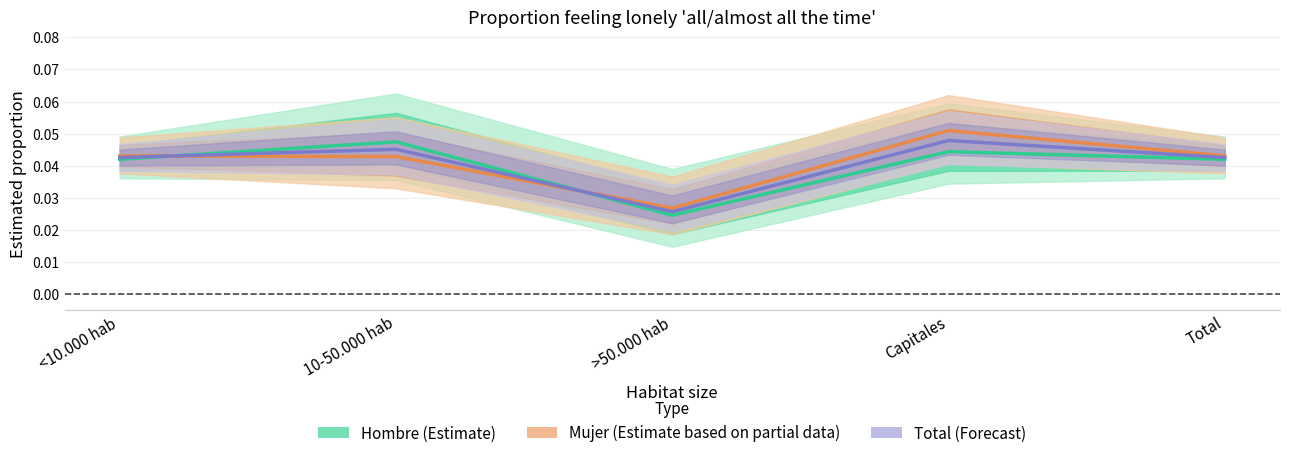

Reading left to right, extract all data points from this chart.

Hombre (Estimate): 0.0	0.0	0.0	0.0	0.0
Mujer (Estimate based on partial data): 0.0	0.0	0.0	0.1	0.0
Total (Forecast): 0.0	0.0	0.0	0.0	0.0